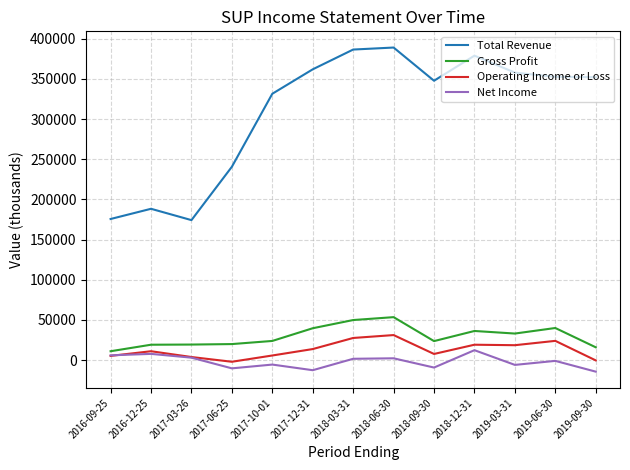

What position from the right is 2018-03-31?

7